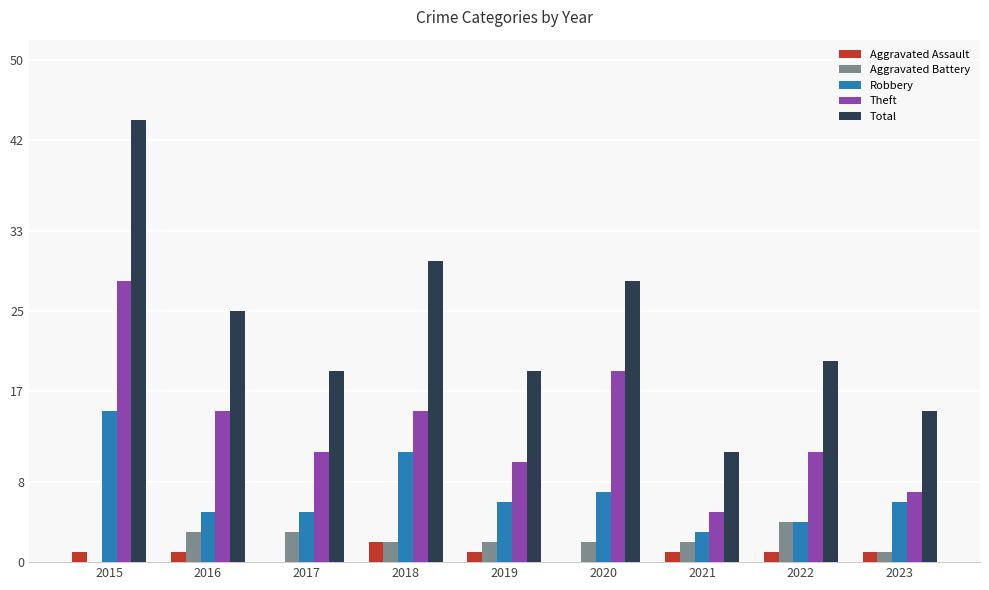

How many positive values does the Aggravated Battery series have?

8